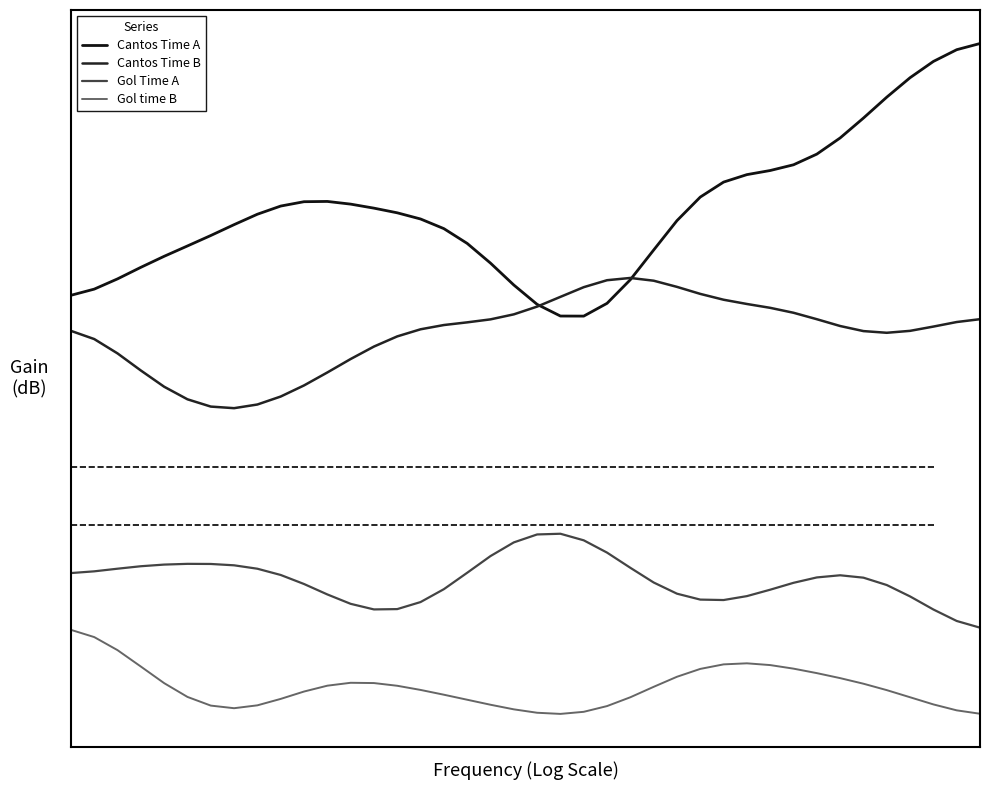

Reading left to right, extract all data points from this chart.

Cantos Time A: 0=6.9	1=7.0	2=7.2	3=7.4	4=7.6	5=7.7	6=7.9	7=8.1	8=8.3	9=8.4	10=8.5	11=8.5	12=8.5	13=8.4	14=8.3	15=8.2	16=8.0	17=7.8	18=7.4	19=7.1	20=6.7	21=6.5	22=6.5	23=6.7	24=7.2	25=7.7	26=8.2	27=8.6	28=8.8	29=9.0	30=9.0	31=9.1	32=9.3	33=9.6	34=9.9	35=10.3	36=10.6	37=10.9	38=11.1	39=11.2
Cantos Time B: 0=6.3	1=6.1	2=5.9	3=5.6	4=5.3	5=5.1	6=5.0	7=4.9	8=5.0	9=5.1	10=5.3	11=5.6	12=5.8	13=6.0	14=6.2	15=6.3	16=6.4	17=6.4	18=6.5	19=6.6	20=6.7	21=6.9	22=7.0	23=7.1	24=7.2	25=7.1	26=7.0	27=6.9	28=6.8	29=6.7	30=6.7	31=6.6	32=6.5	33=6.4	34=6.3	35=6.2	36=6.3	37=6.3	38=6.4	39=6.5
Gol Time A: 0=2.1	1=2.1	2=2.2	3=2.2	4=2.3	5=2.3	6=2.3	7=2.2	8=2.2	9=2.1	10=1.9	11=1.7	12=1.6	13=1.5	14=1.5	15=1.6	16=1.8	17=2.1	18=2.4	19=2.6	20=2.8	21=2.8	22=2.7	23=2.5	24=2.2	25=2.0	26=1.8	27=1.7	28=1.7	29=1.7	30=1.8	31=1.9	32=2.0	33=2.1	34=2.0	35=1.9	36=1.7	37=1.5	38=1.3	39=1.2
Gol time B: 0=1.1	1=1.0	2=0.8	3=0.5	4=0.2	5=-0.0	6=-0.2	7=-0.2	8=-0.2	9=-0.0	10=0.1	11=0.2	12=0.2	13=0.2	14=0.2	15=0.1	16=0.0	17=-0.1	18=-0.1	19=-0.2	20=-0.3	21=-0.3	22=-0.3	23=-0.2	24=-0.0	25=0.2	26=0.3	27=0.5	28=0.5	29=0.6	30=0.5	31=0.5	32=0.4	33=0.3	34=0.2	35=0.1	36=-0.0	37=-0.1	38=-0.2	39=-0.3